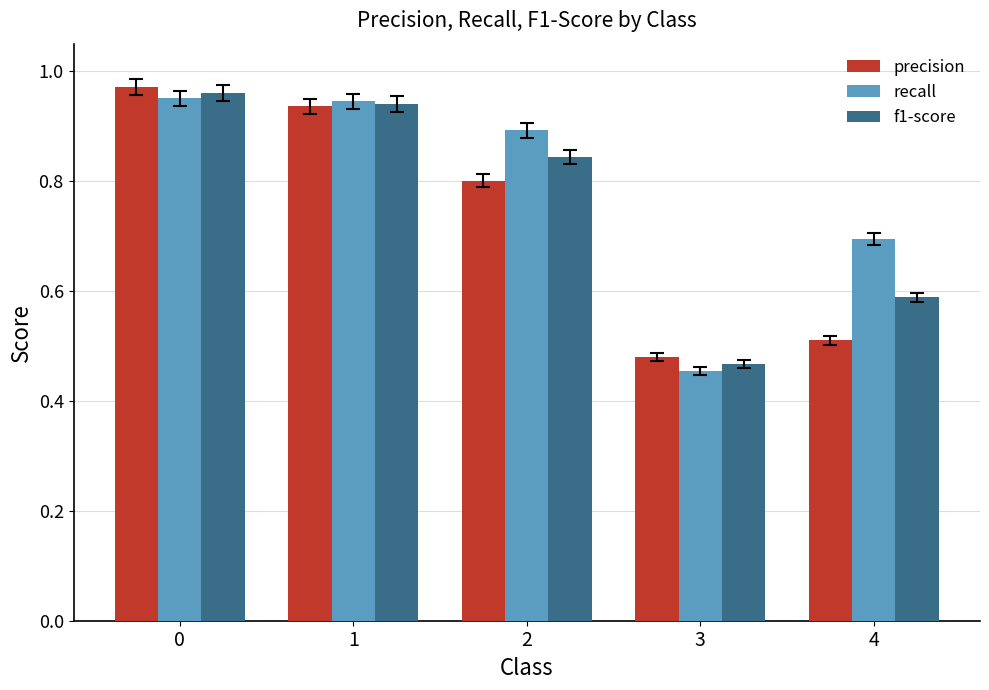

Which category has the lowest value across all series?

3